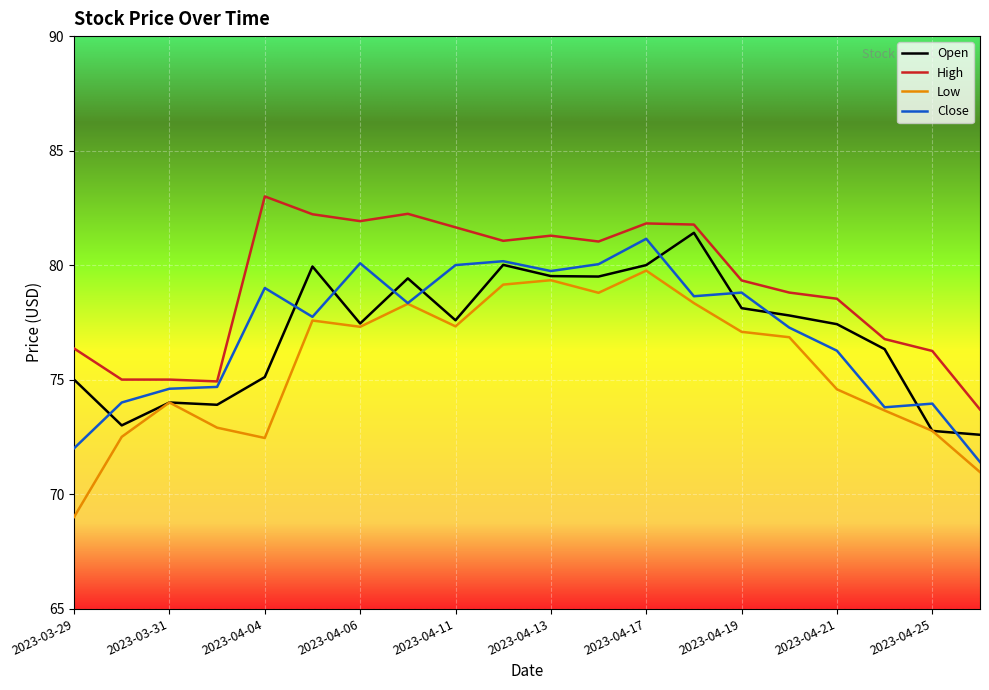

What is the smallest value displayed?

69.0